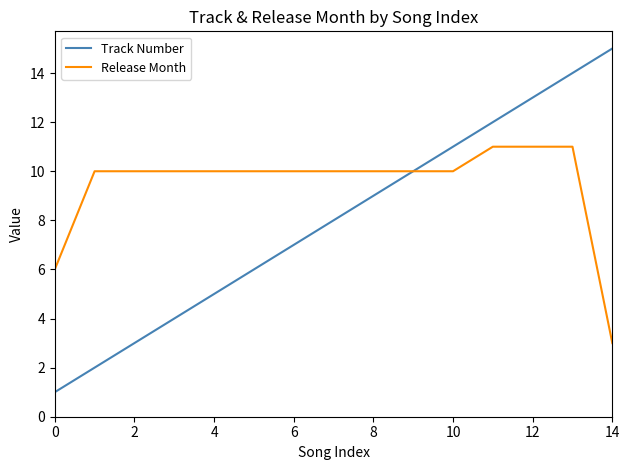

Rank the series by their average value, from highest to lowest.

Release Month, Track Number